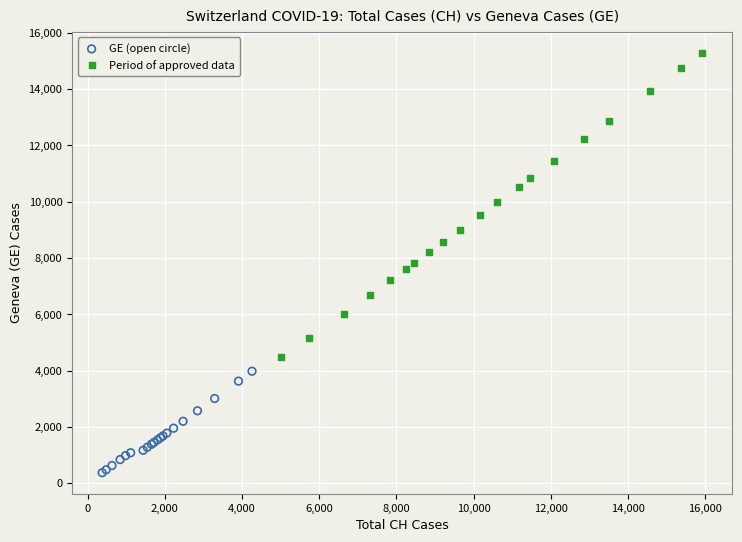

What are all the series names shown in the legend?

GE (open circle), Period of approved data